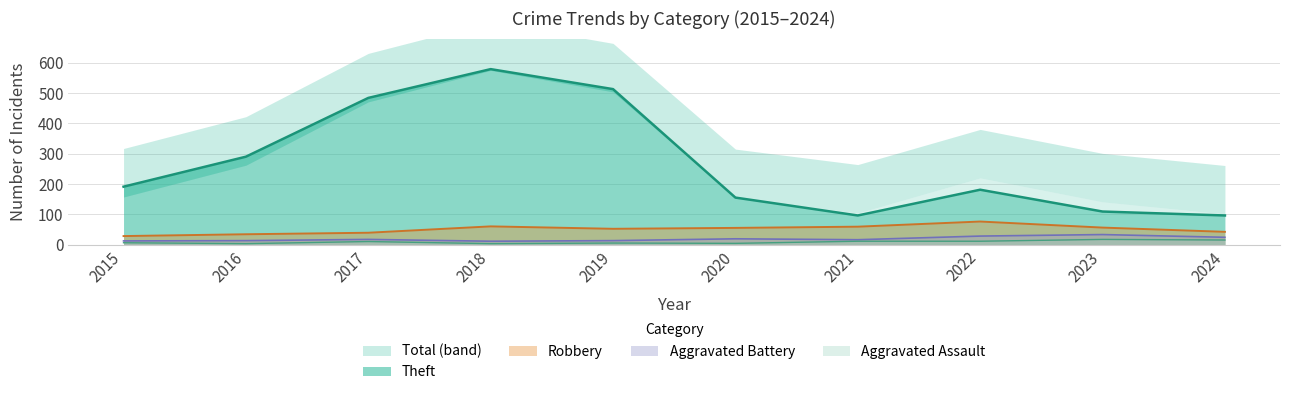

What is the minimum value for Robbery?

28